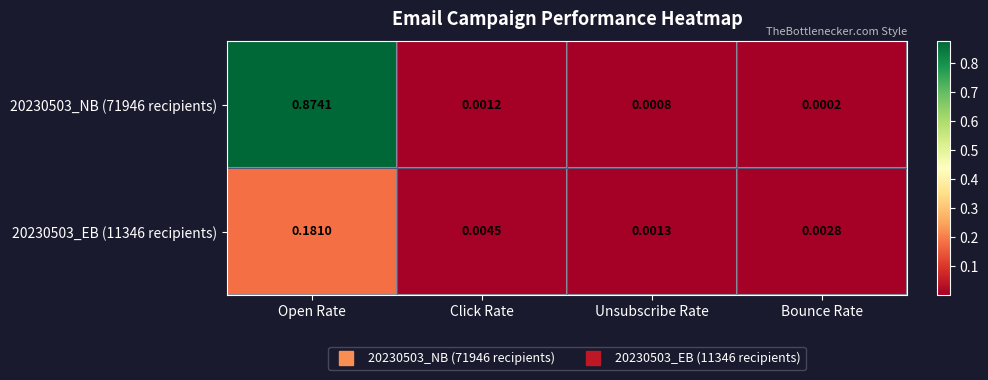

Is the value of 20230503_EB (11346 recipients) at Bounce Rate greater than the value of 20230503_NB (71946 recipients) at Unsubscribe Rate?

Yes